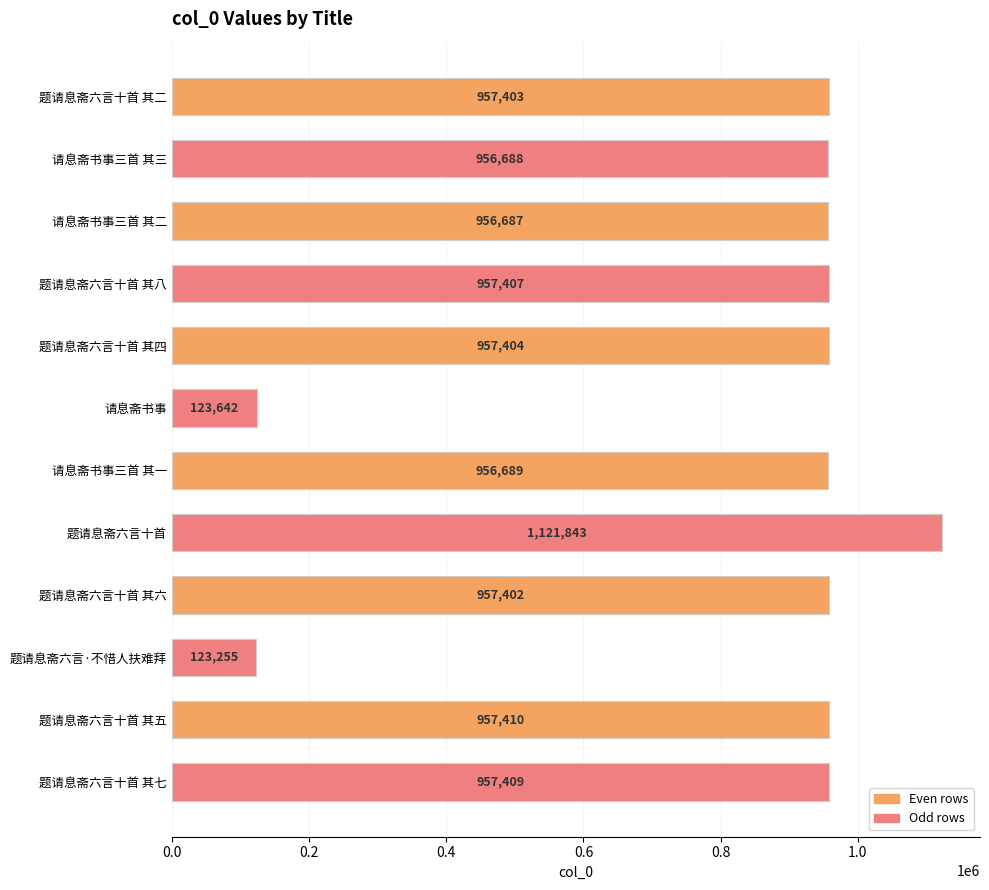

Reading top to bottom, what are all the values shown in this chart?

题请息斋六言十首 其二=957403	请息斋书事三首 其三=956688	请息斋书事三首 其二=956687	题请息斋六言十首 其八=957407	题请息斋六言十首 其四=957404	请息斋书事=123642	请息斋书事三首 其一=956689	题请息斋六言十首=1121843	题请息斋六言十首 其六=957402	题请息斋六言·不惜人扶难拜=123255	题请息斋六言十首 其五=957410	题请息斋六言十首 其七=957409